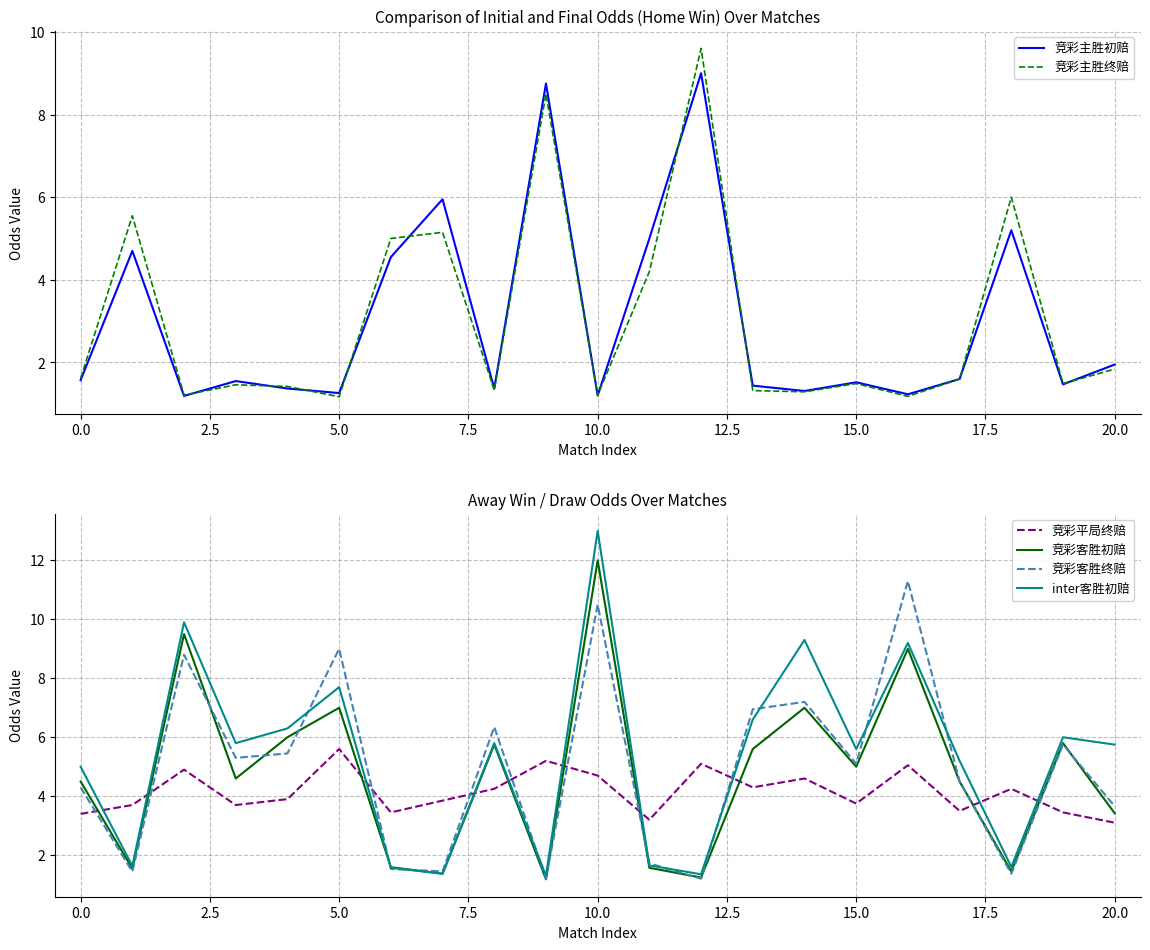

What is the label of the 19th point from the left?

18